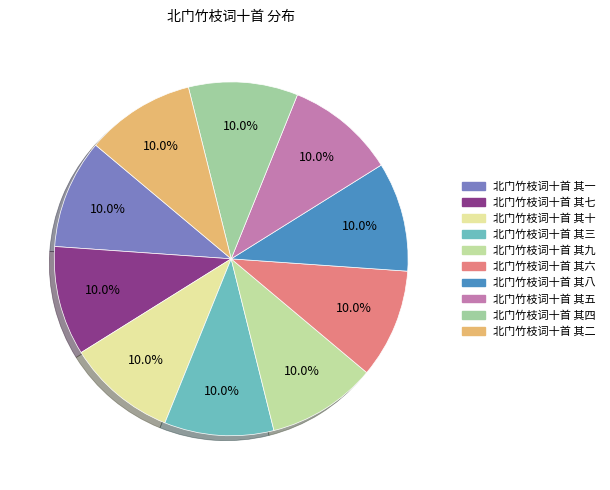

What percentage is the 北门竹枝词十首 其五 slice, to the nearest percent?

10%